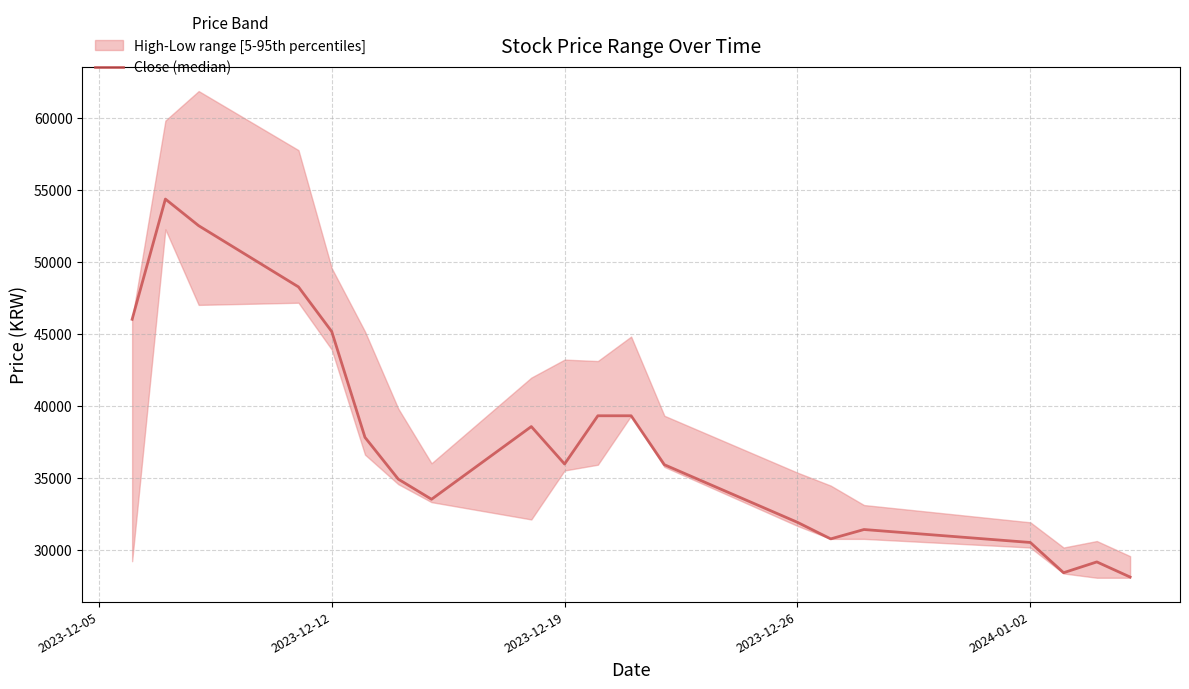

How many interior local valleys (lower than both neighbors) does the data have?

4